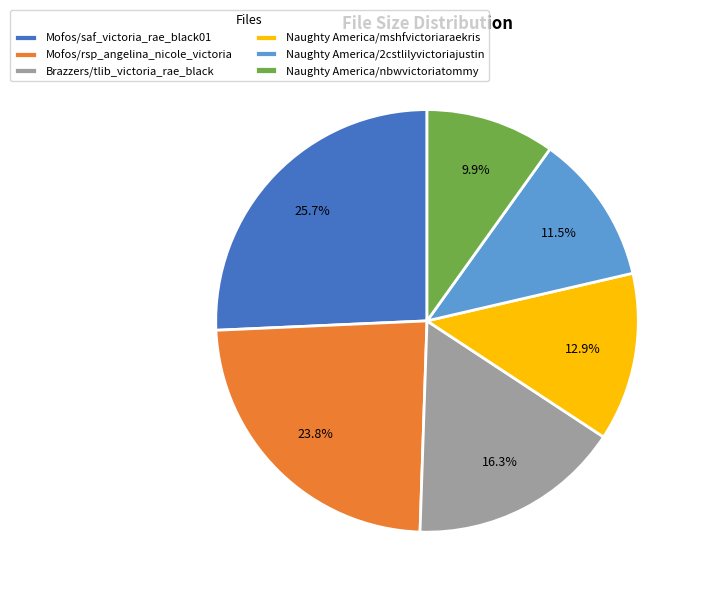

Between Brazzers/tlib_victoria_rae_black and Mofos/saf_victoria_rae_black01, which is larger?

Mofos/saf_victoria_rae_black01